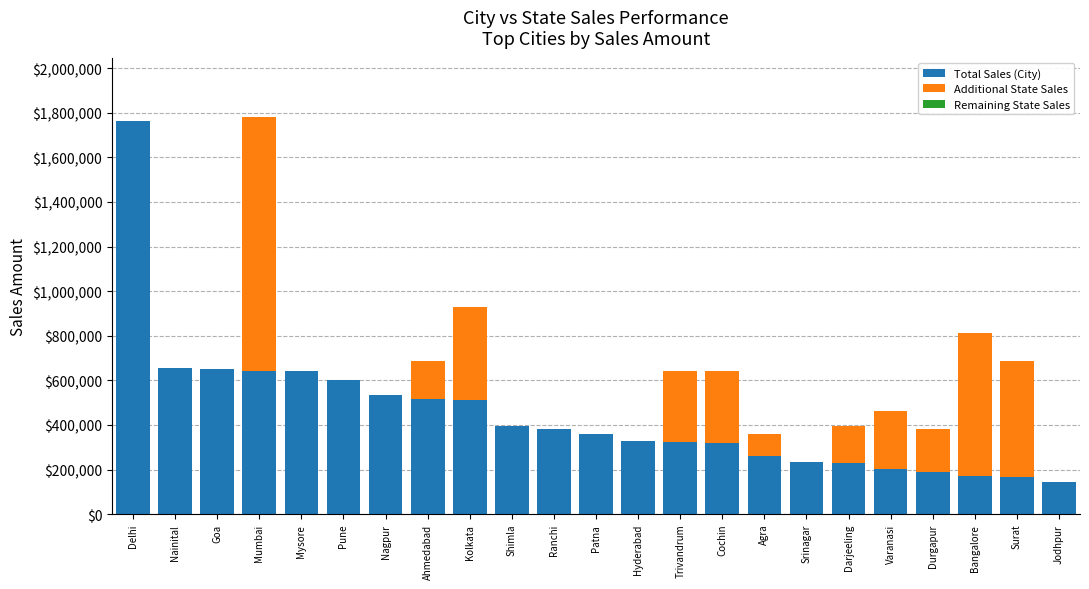

True or false: Total Sales (City) has a value of 526336 at Cochin.

False